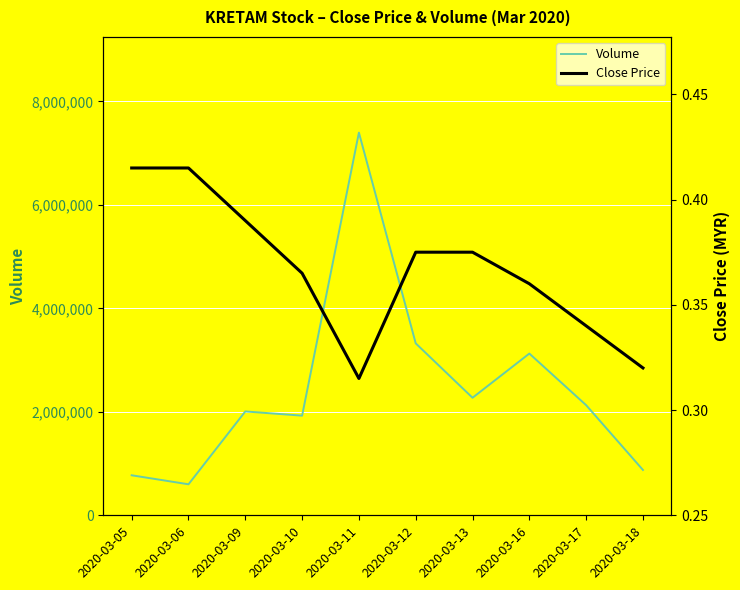

What is the maximum value for Close Price?

0.4